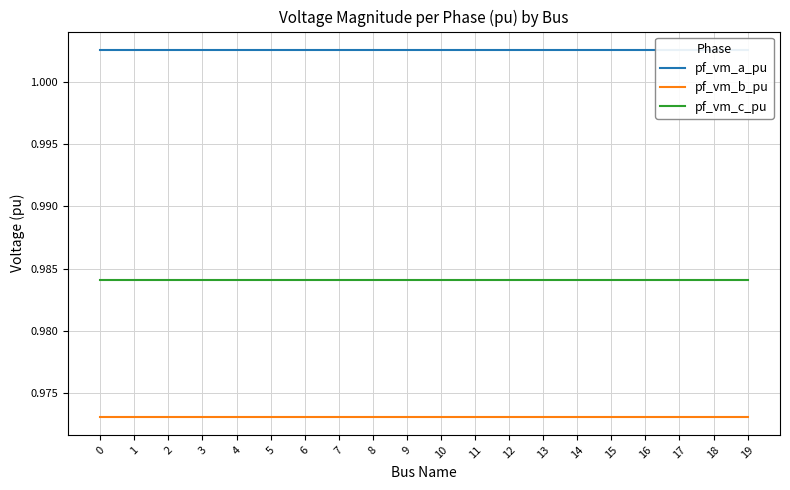

What is the value of the pf_vm_c_pu point at the 17th from the left?

1.0